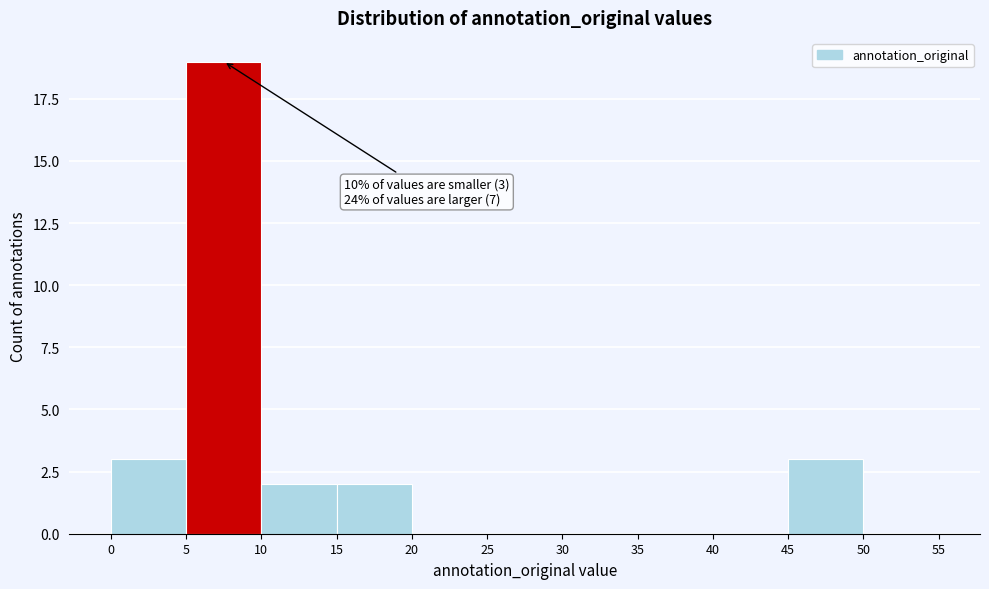

Over which range of the x-axis is the bar tallest?

5 to 10